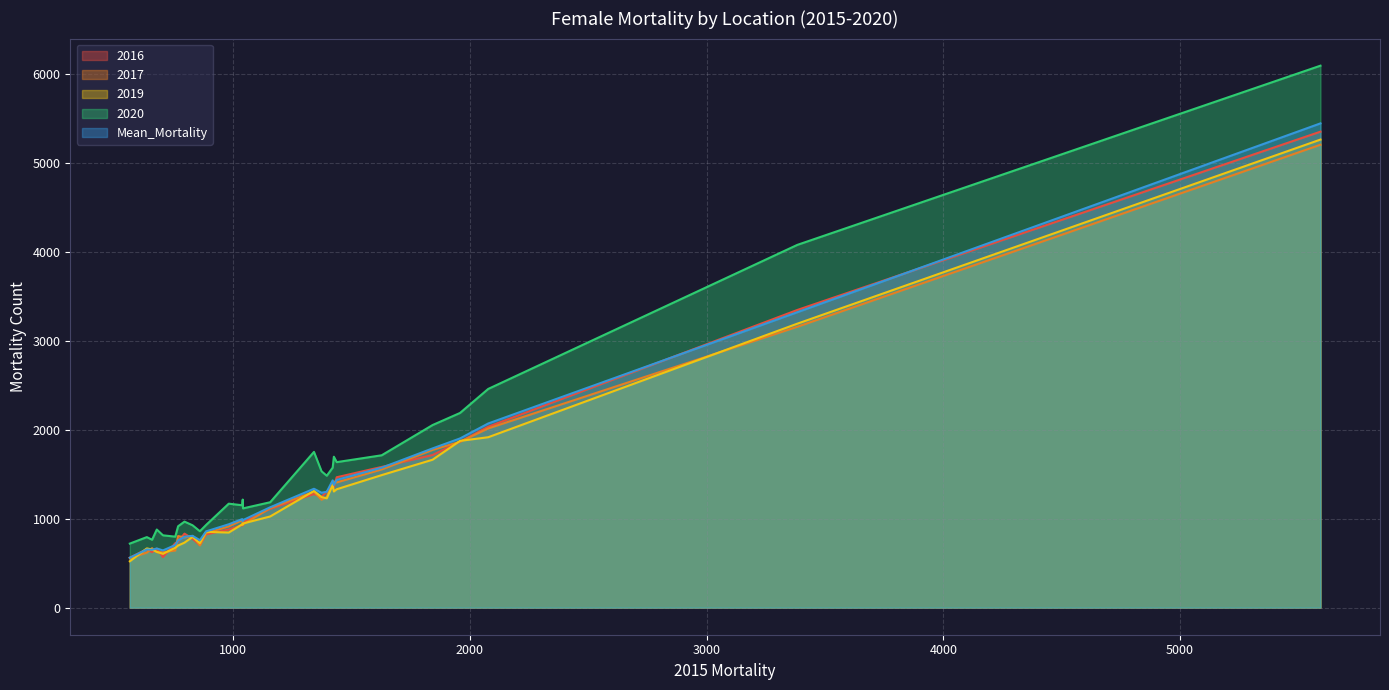

Which series has the largest range (max minus min)?

2020